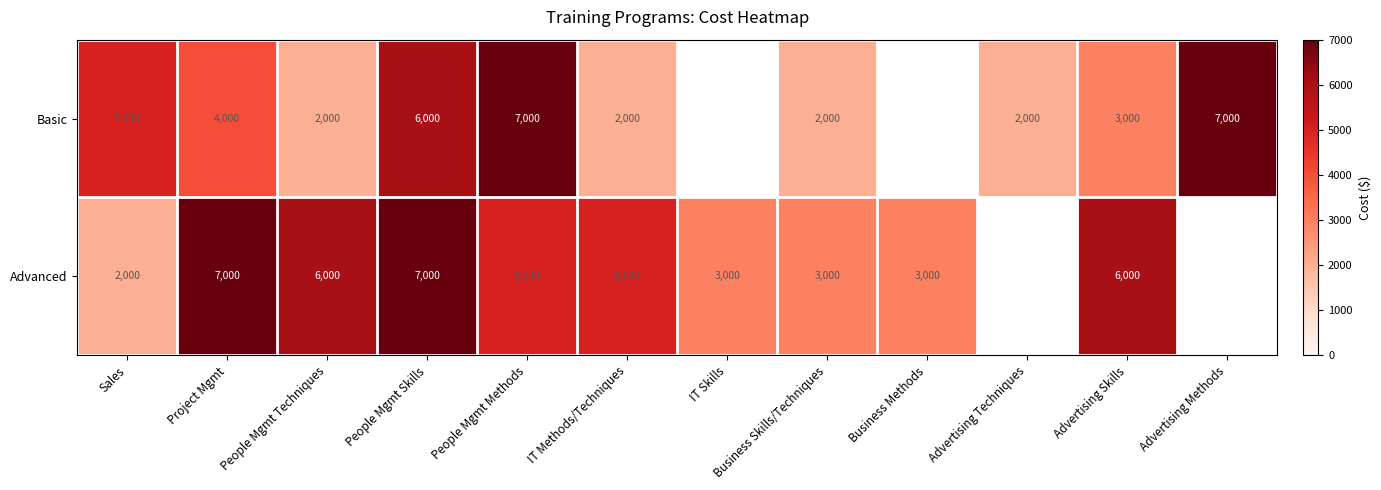

At how many categories does at least one series exceed 4403?

8